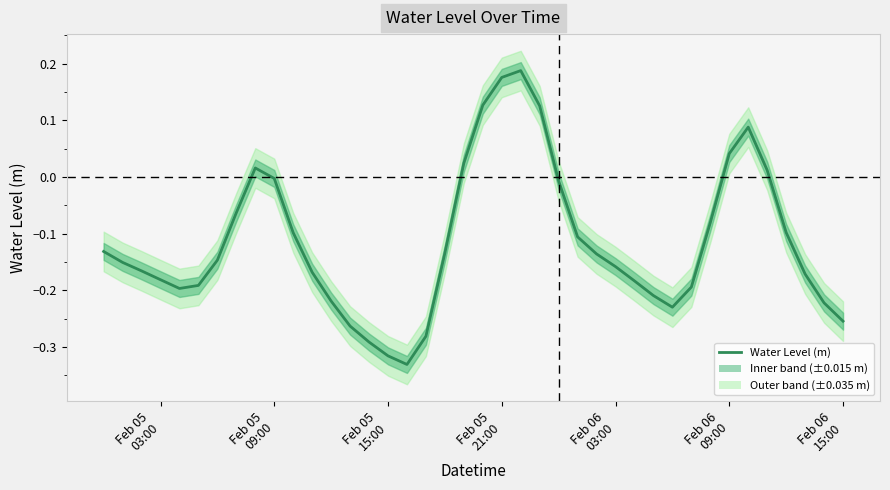

What is the minimum value shown in the chart?

-0.3